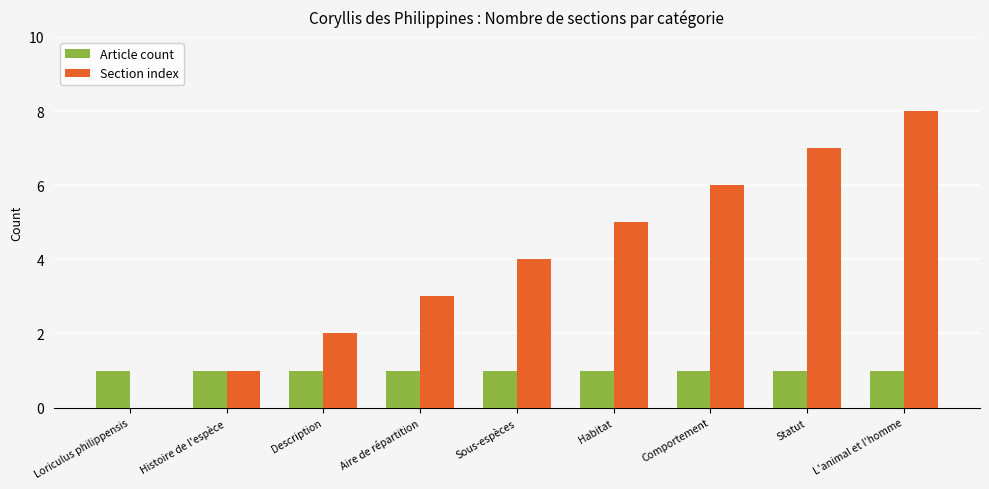

Reading left to right, extract all data points from this chart.

Article count: 1	1	1	1	1	1	1	1	1
Section index: 0	1	2	3	4	5	6	7	8